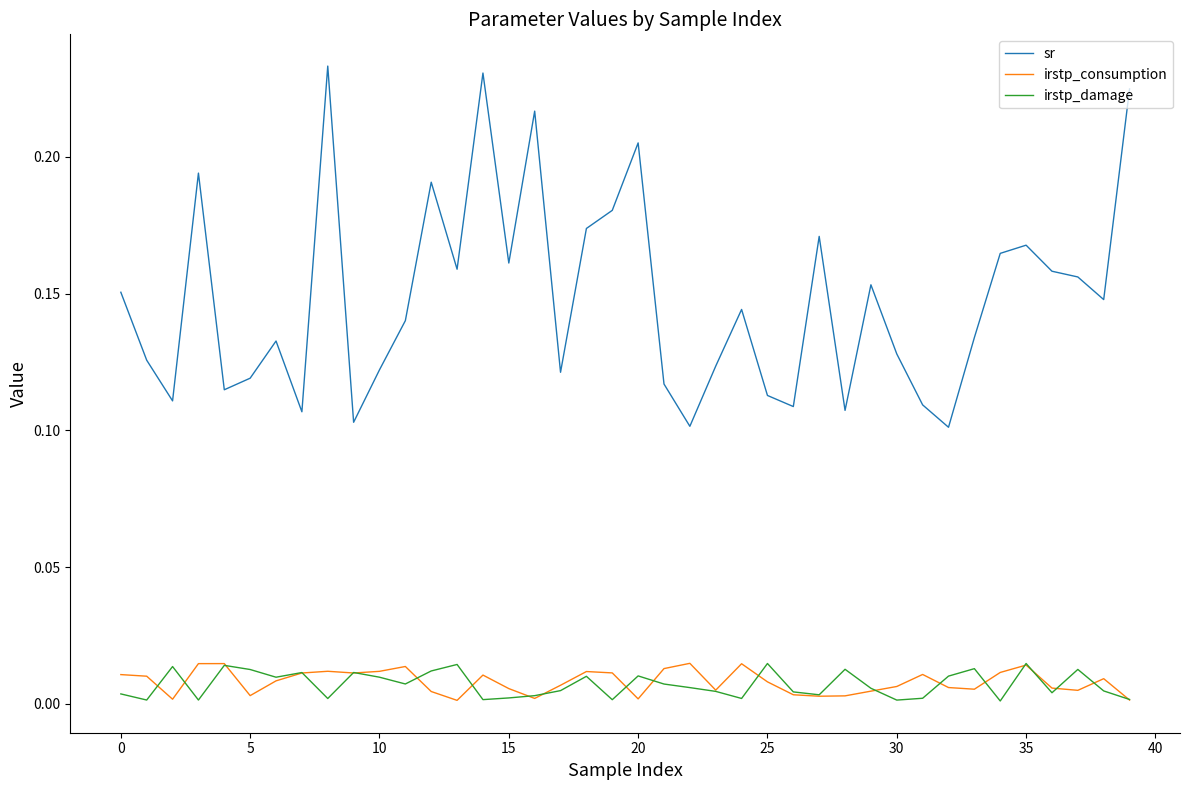

True or false: irstp_consumption and sr intersect in this chart.

False